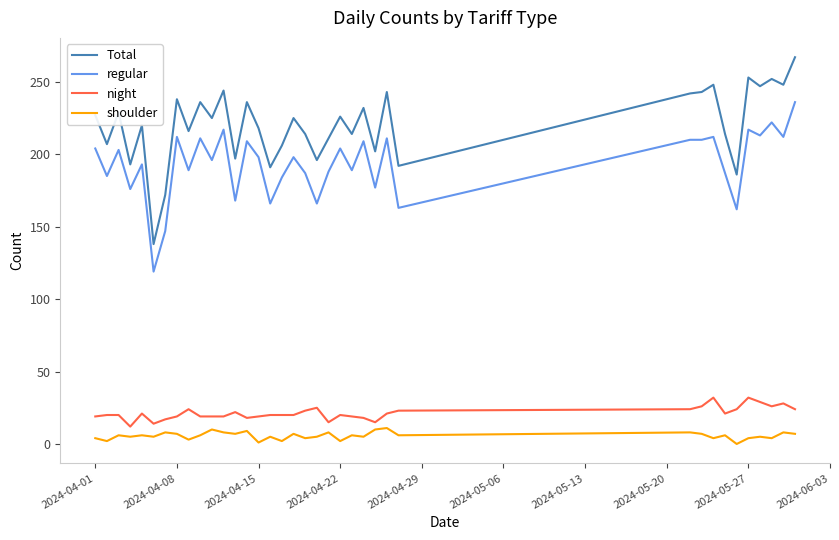

What is the difference between the maximum and minimum values in the night series?

20